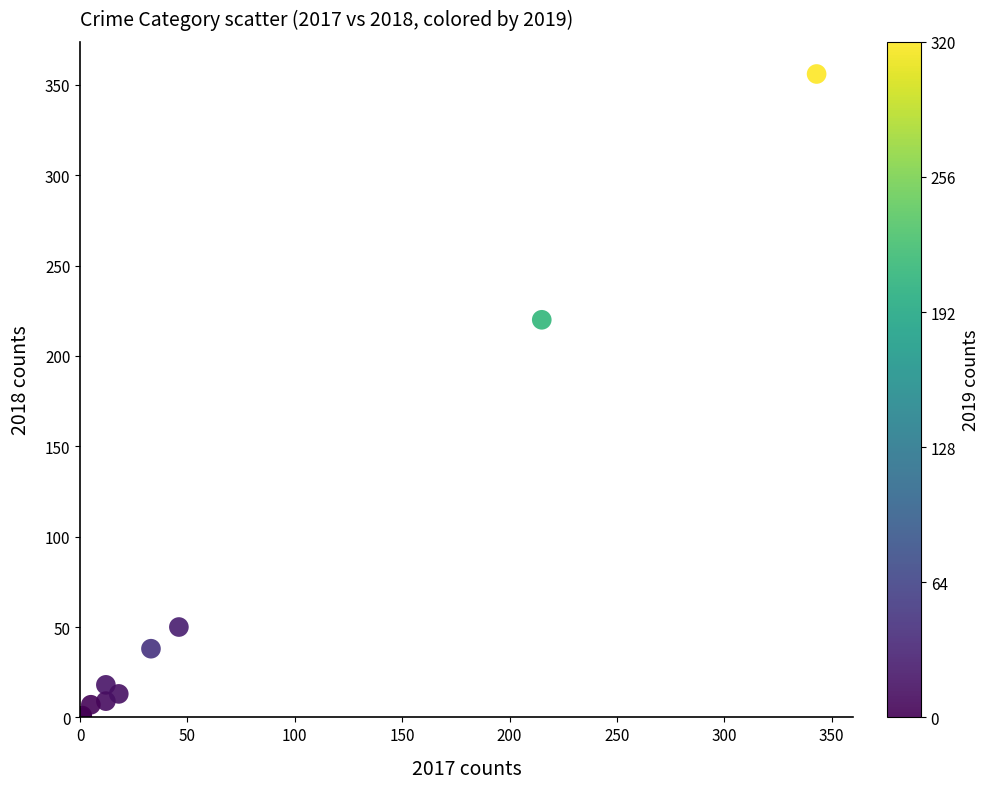

What Y value in the scatter plot is closest to 178?

220